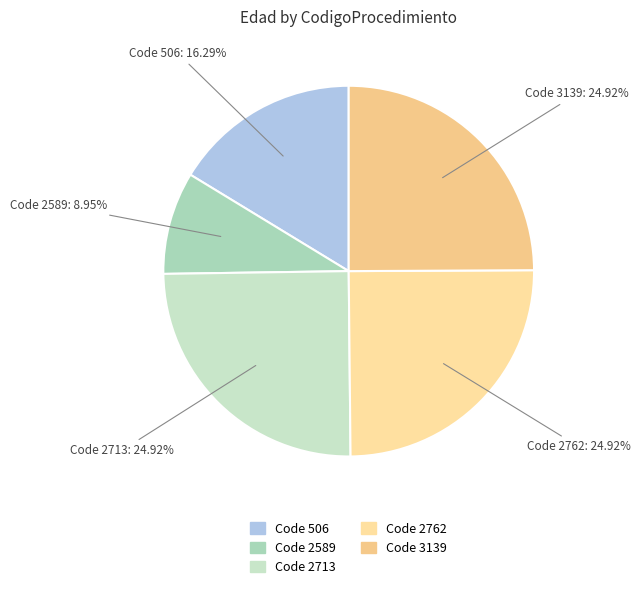

Rank the categories by value from lowest to highest.

2589, 506, 2713, 2762, 3139